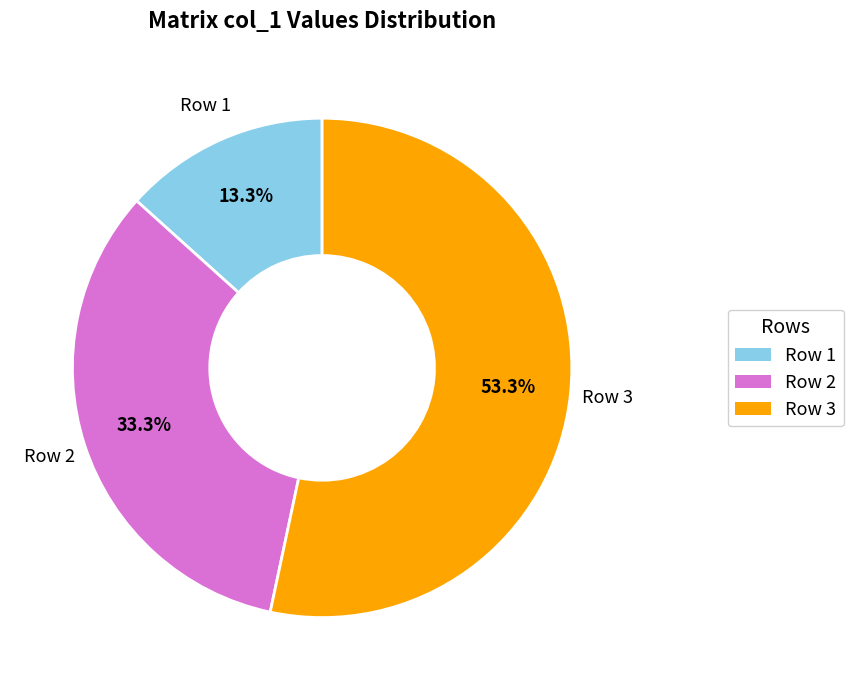

How many slices are in this pie chart?

3